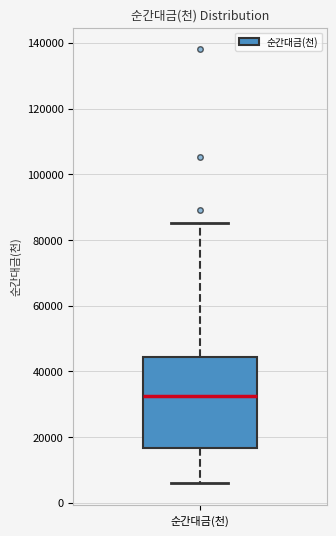

Read this box plot against the y-axis: the position of the median line, the range covered by the box, and the ends of both whiskers. The values are not printed on the chart, so give them approximately, as read against the axis.

median 32000, box 16000 to 44000, whiskers 6000 to 86000